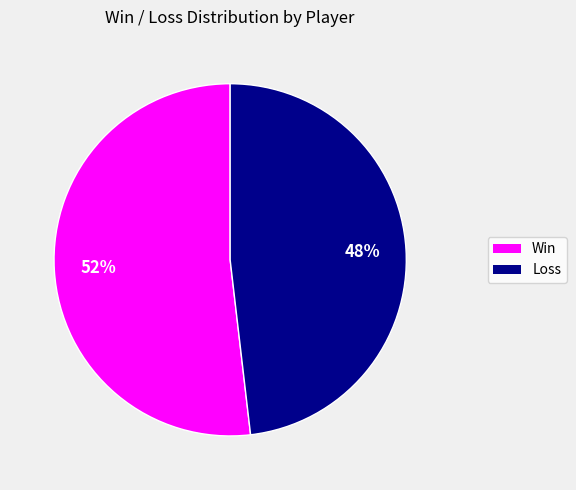

Does any single category account for the majority?

Yes